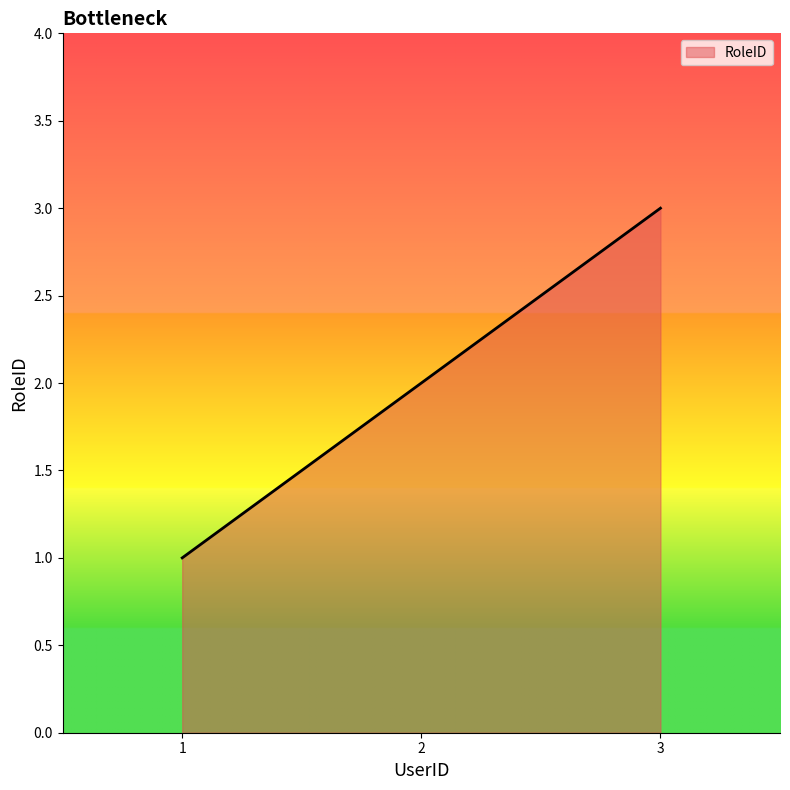

What is the sum of all values?

6